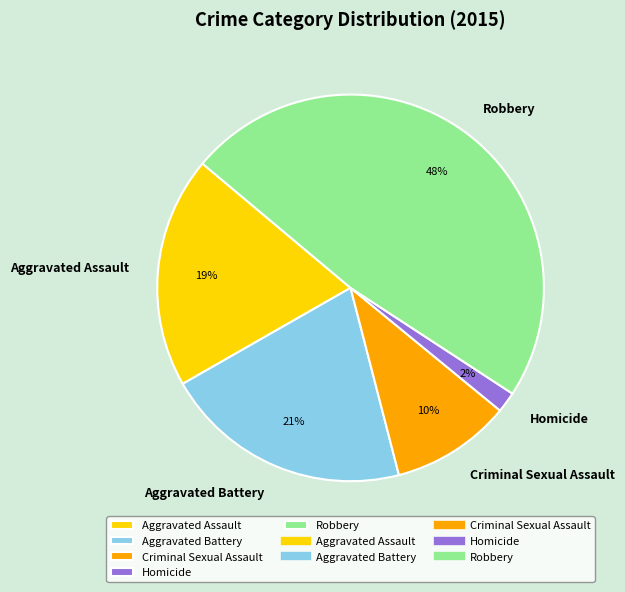

Rank the categories by value from lowest to highest.

Homicide, Criminal Sexual Assault, Aggravated Assault, Aggravated Battery, Robbery